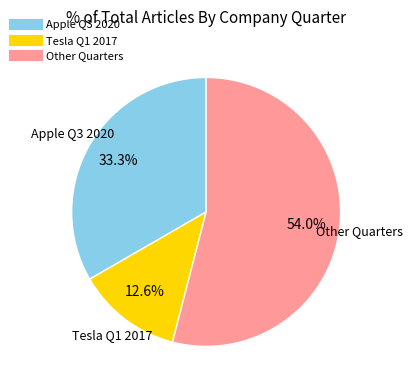

Is the sum of Tesla Q1 2017 and Apple Q3 2020 greater than half?

No